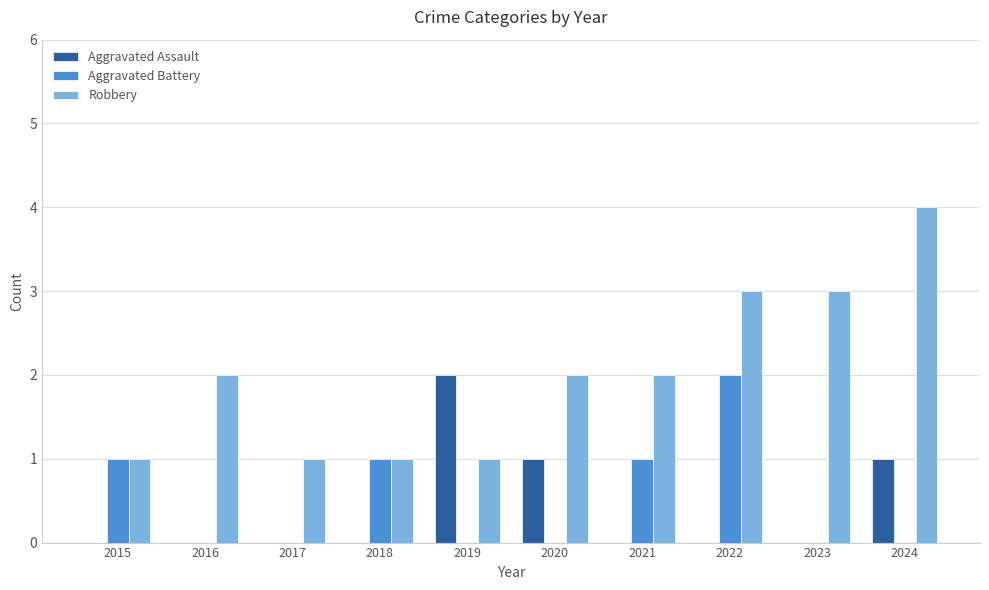

Between 2018 and 2024, which series saw the biggest shift?

Robbery